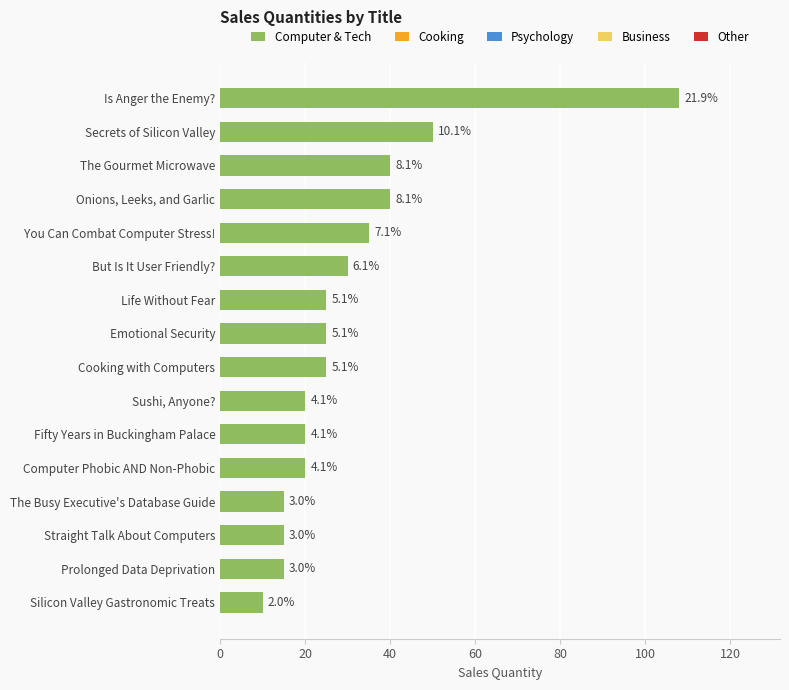

How many bars are there in total?

16